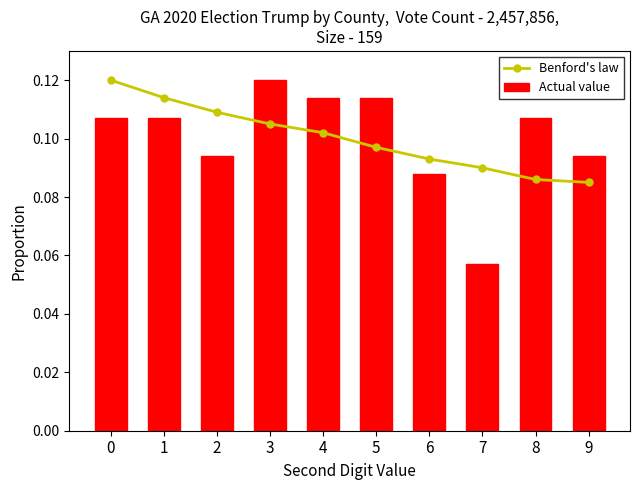

Rank the categories by Actual value value from highest to lowest.

3, 4, 5, 0, 1, 8, 2, 9, 6, 7